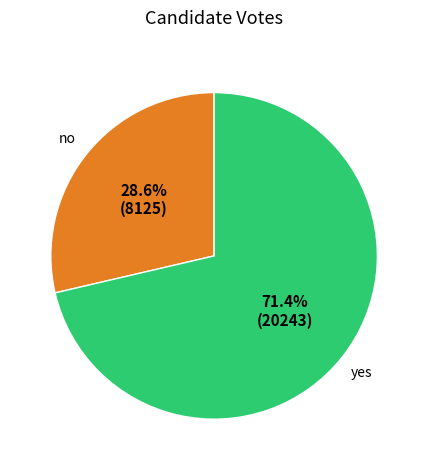

Which slice is the largest?

yes